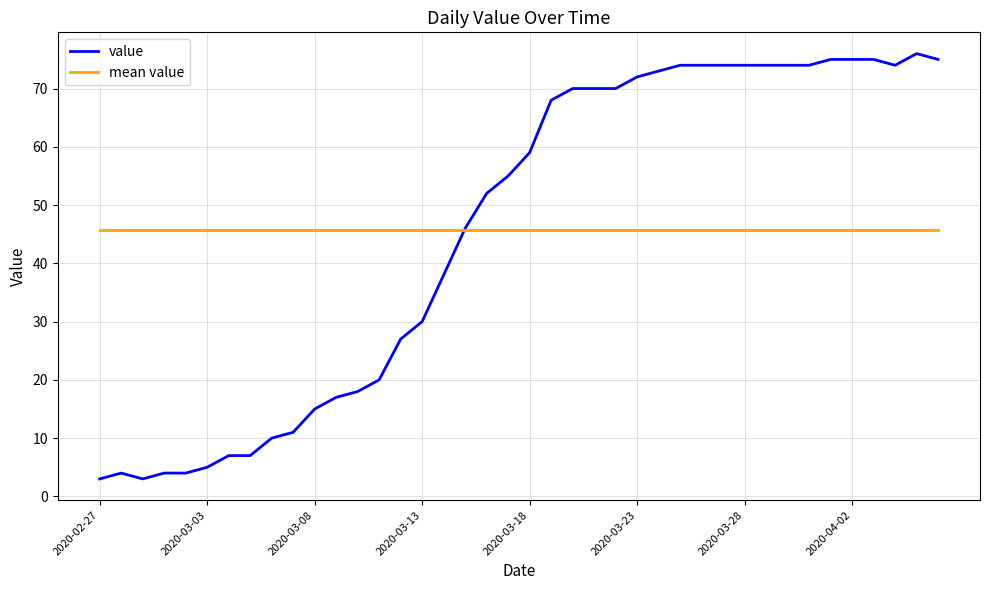

How many lines are shown in the chart?

2